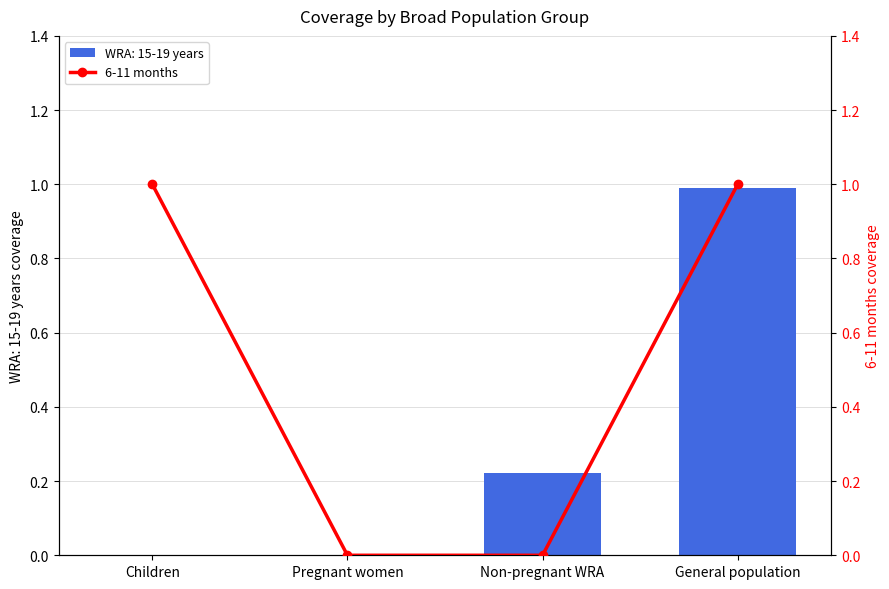

What is the sum of the WRA: 15-19 years values at General population and Pregnant women?

1.0